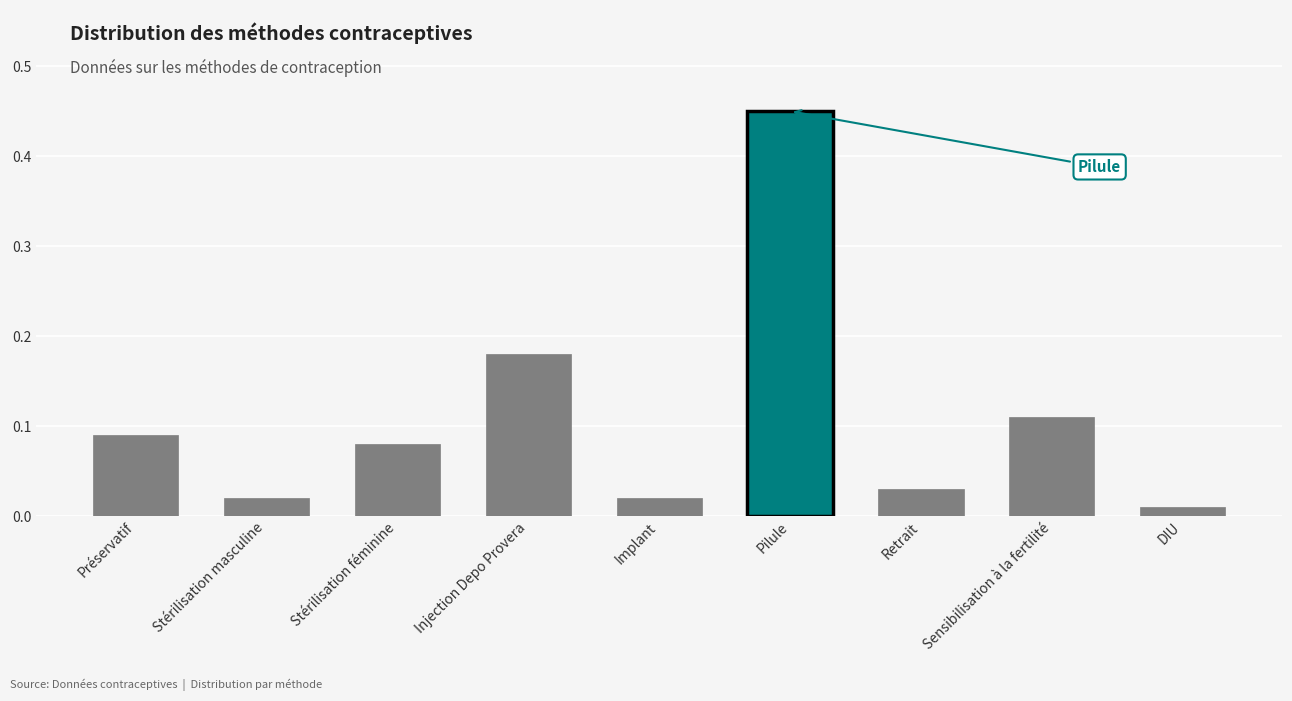

What is the sum of all values?

1.0